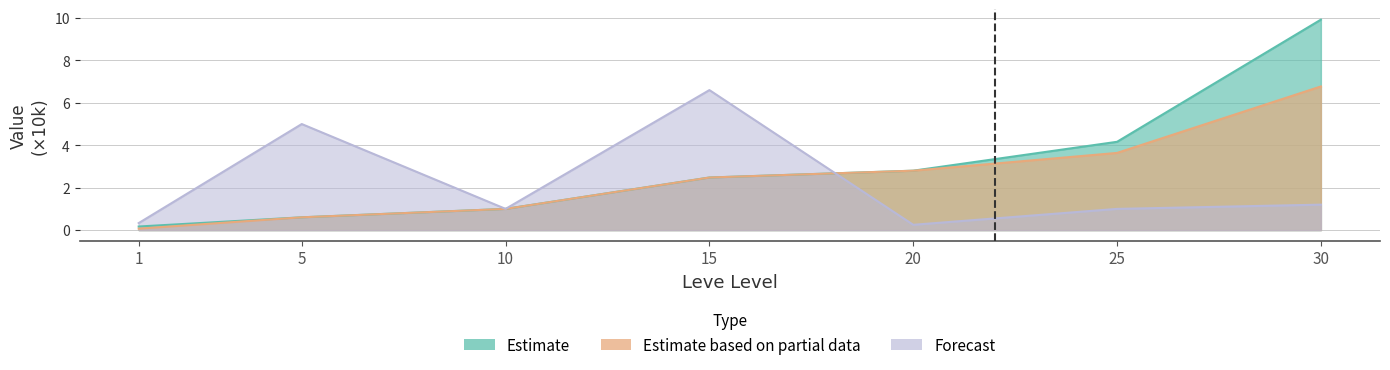

What is the difference between the Estimate based on partial data (Leve Gil) values at 30 and 15?

4.3